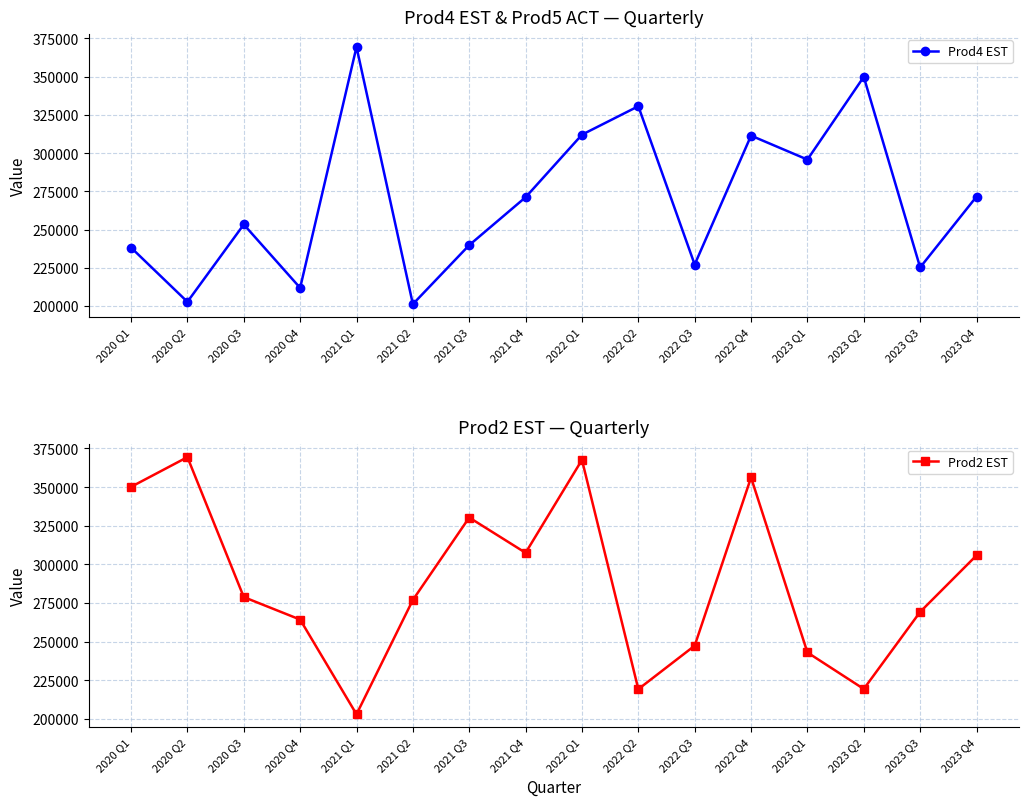

What is the average value of the Prod4 EST series?

269419